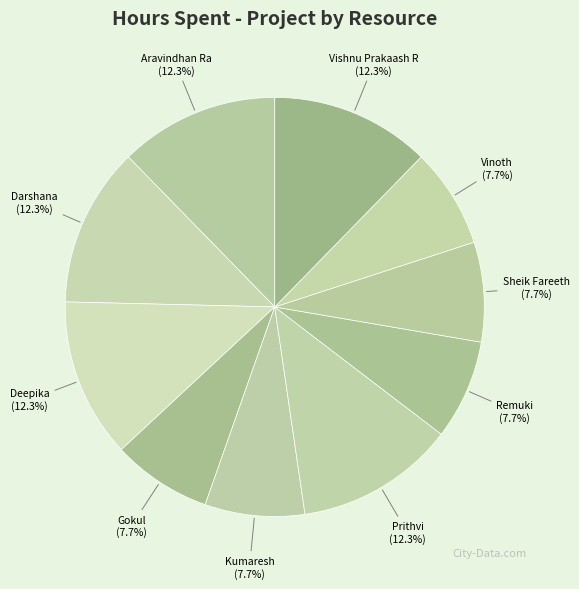

What percentage is NOT represented by Prithvi?

87.7%